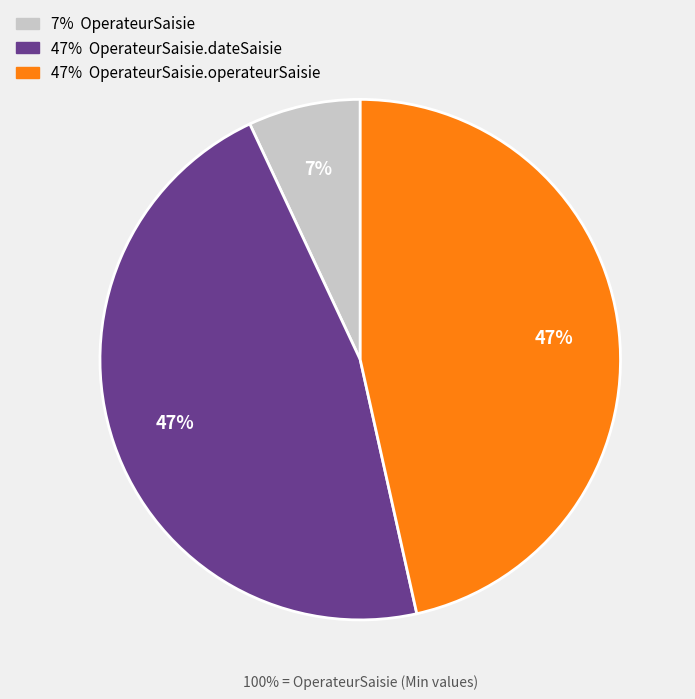

To the nearest percent, what is the average slice percentage?

33%